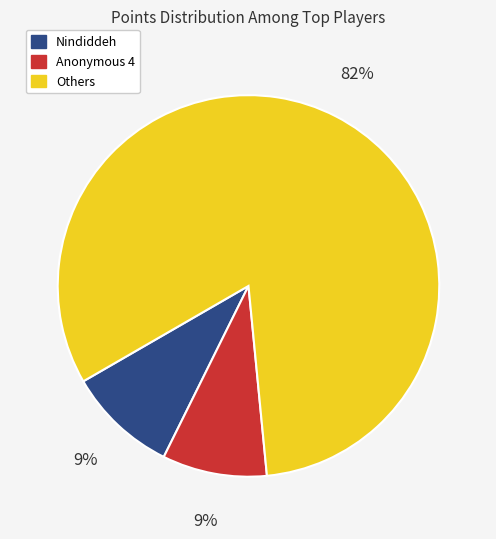

How many slices are in this pie chart?

3